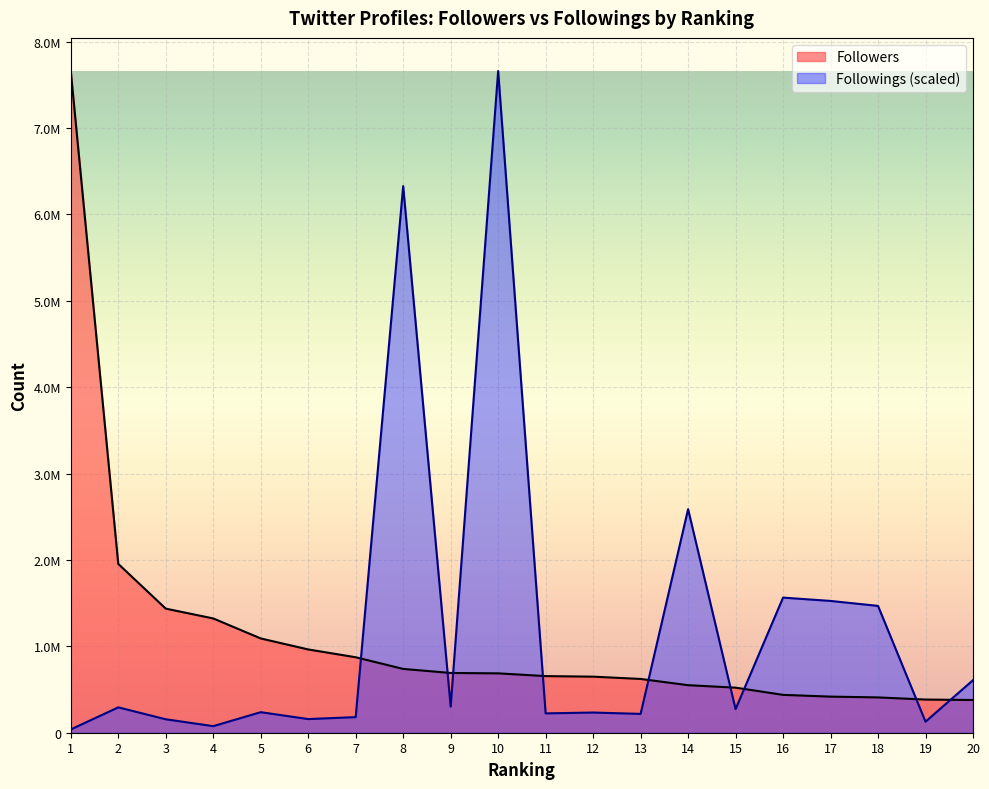

True or false: Followings has a value of 1564171.7 at 16.

True